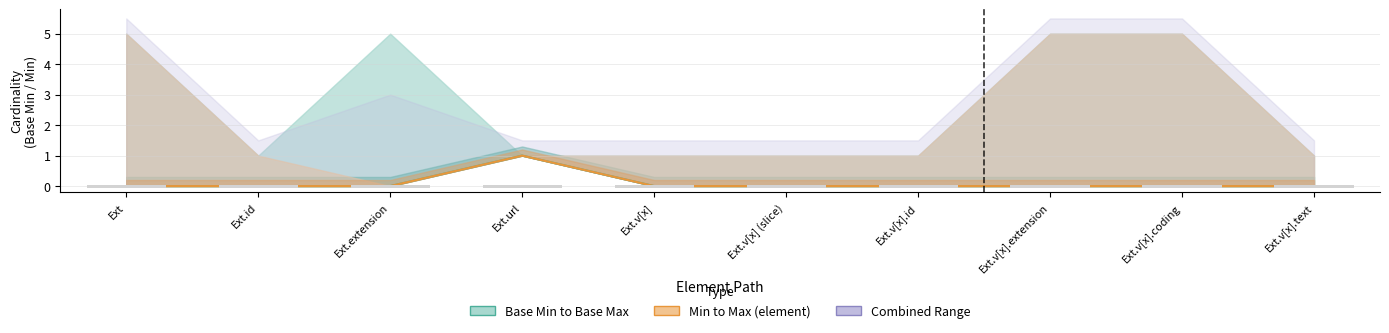

True or false: Base Min has a value of 0 at Ext.

False